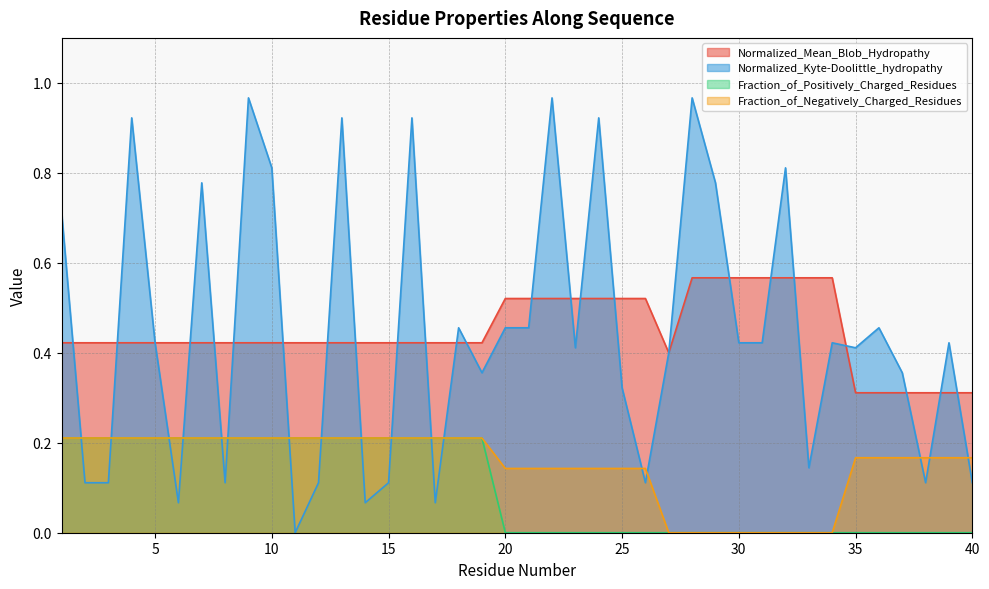

The Fraction_of_Positively_Charged_Residues series shows 0.4 at 16. True or false?

False